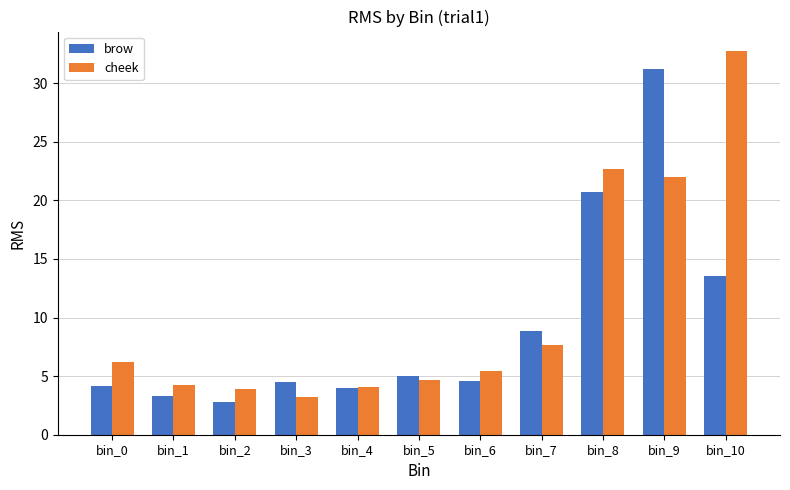

At how many categories does at least one series exceed 6?

5